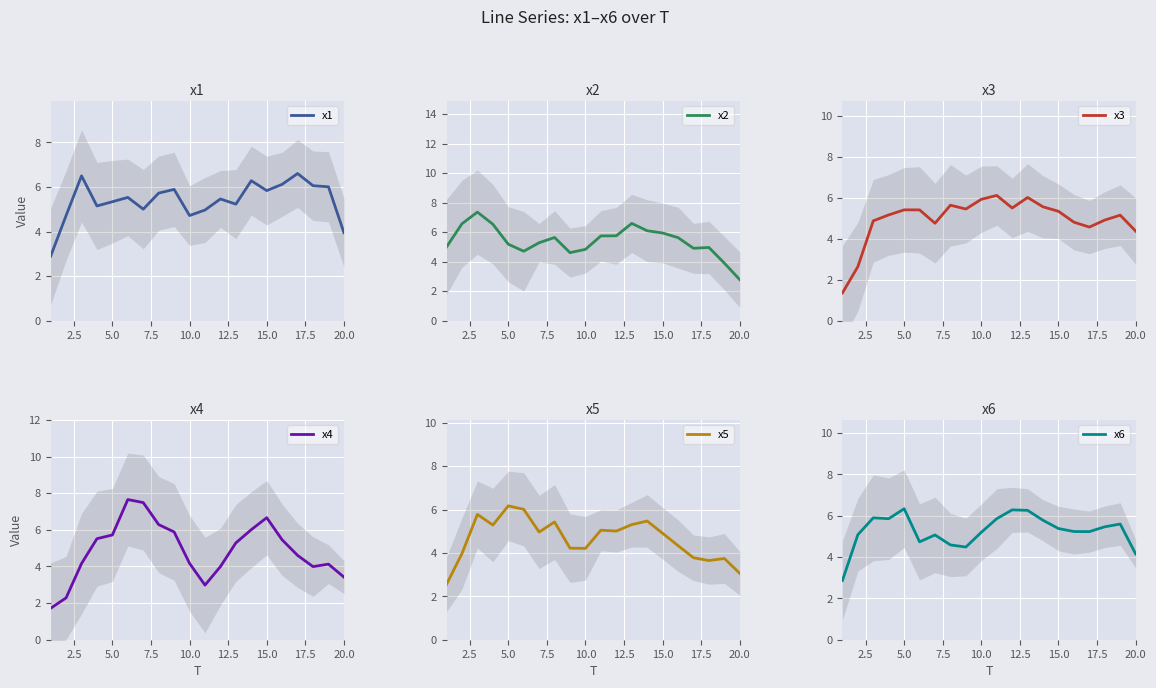

At which label does x2 reach its minimum?

20.0